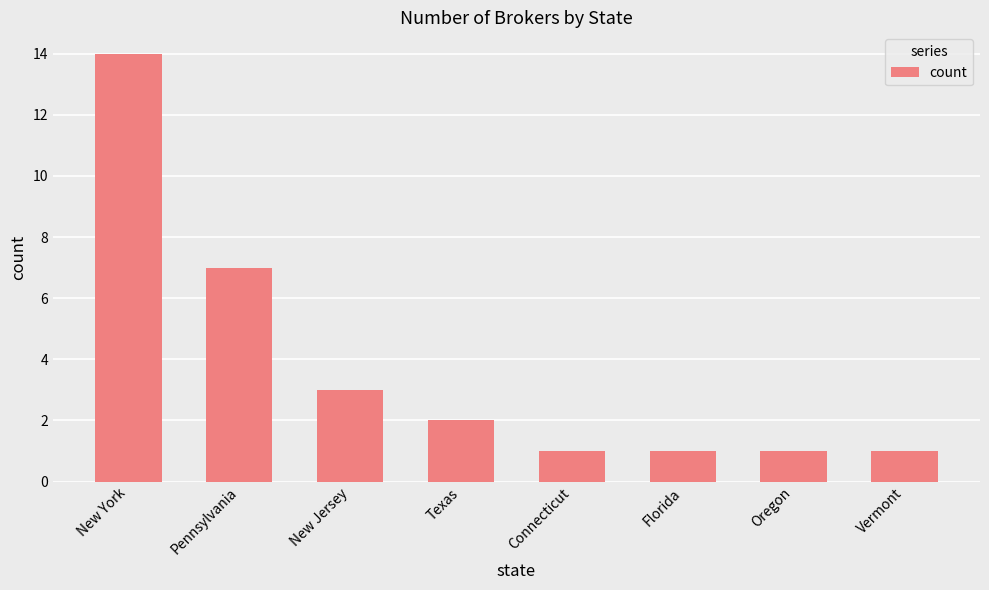

The chart shows a value of 0 at Vermont. True or false?

False